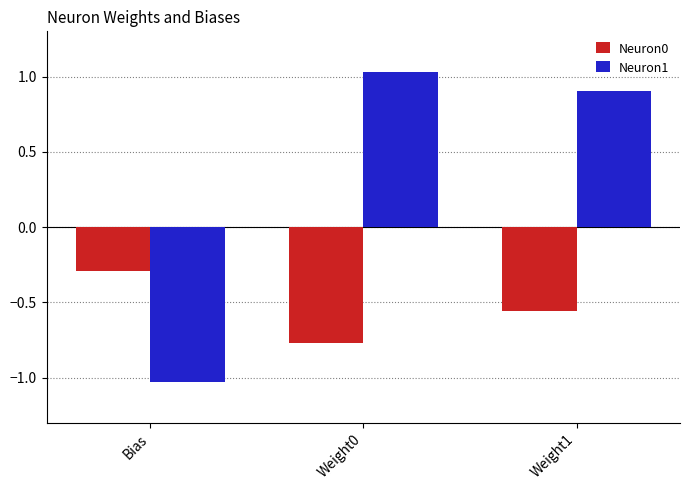

Is the value of Neuron1 at Bias greater than the value of Neuron0 at Weight1?

No